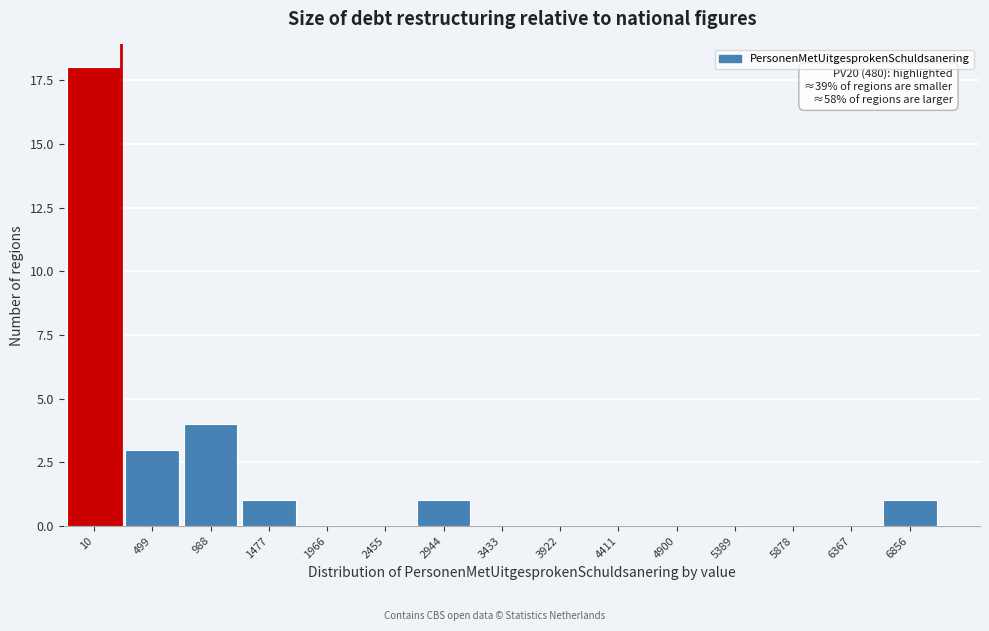

Reading right to left, extract all data points from this chart.

6856=1	6367=0	5878=0	5389=0	4900=0	4411=0	3922=0	3433=0	2944=1	2455=0	1966=0	1477=1	988=4	499=3	10=18